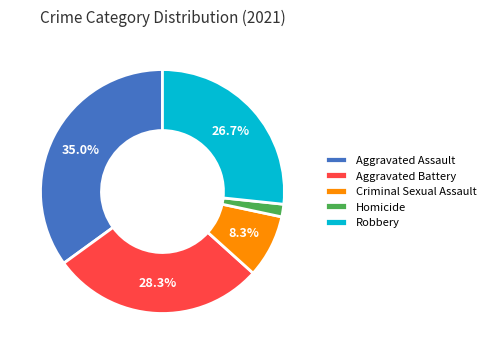

Is it true that Aggravated Battery is 39% of the pie?

False